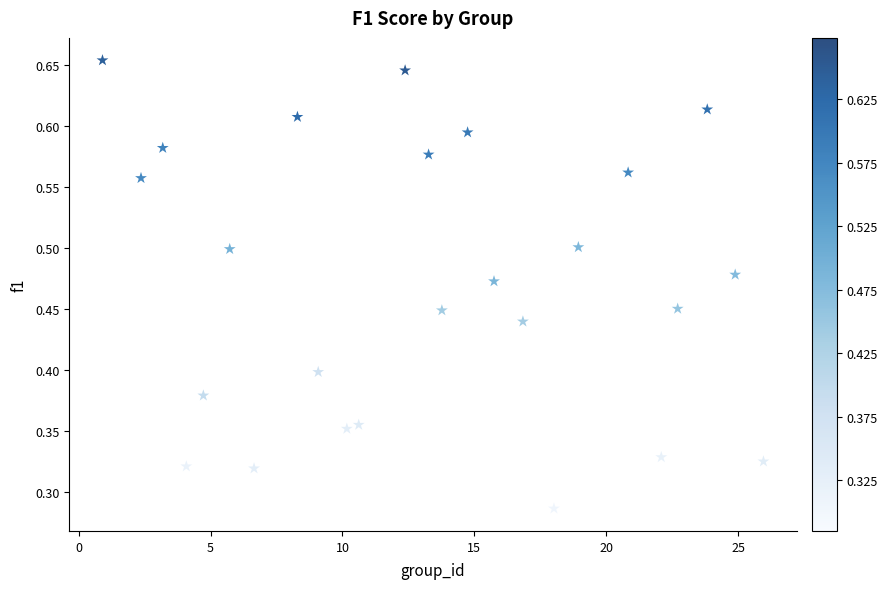

What is the range of X values (max minus min)?

25.1